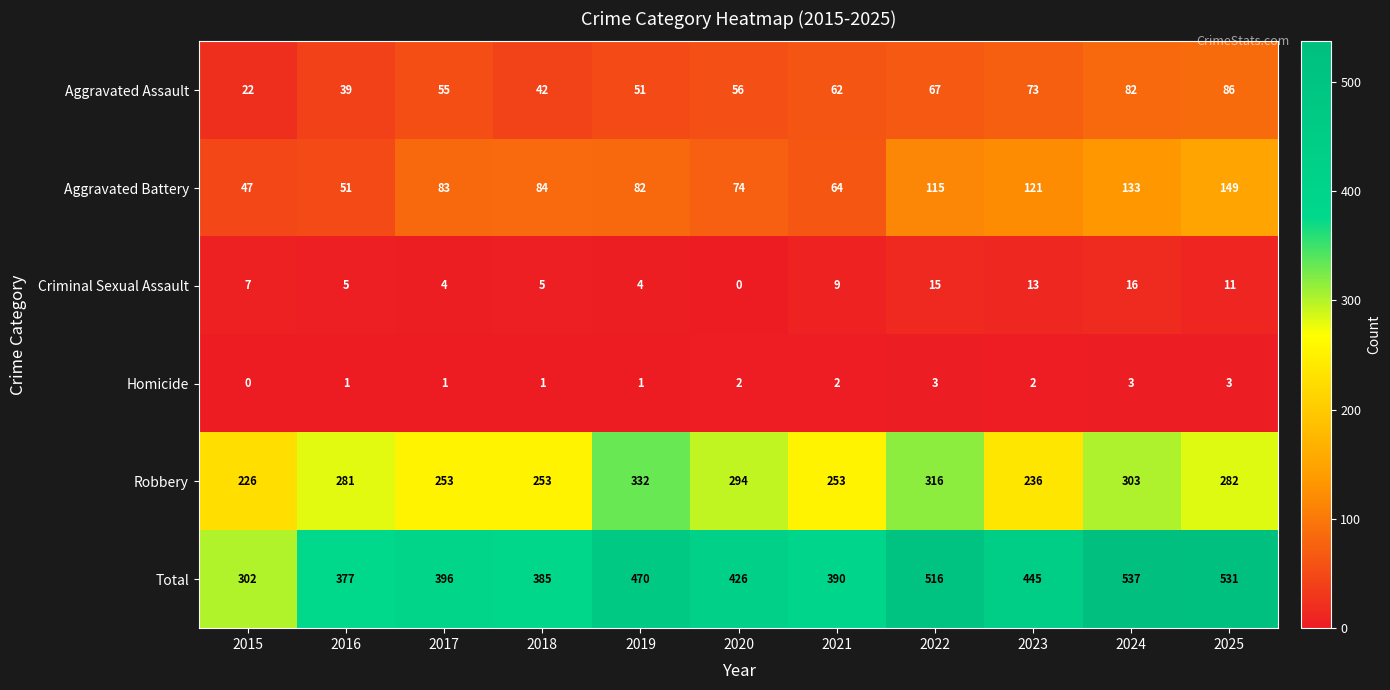

Where is Aggravated Assault nearest to the value 54?

2017